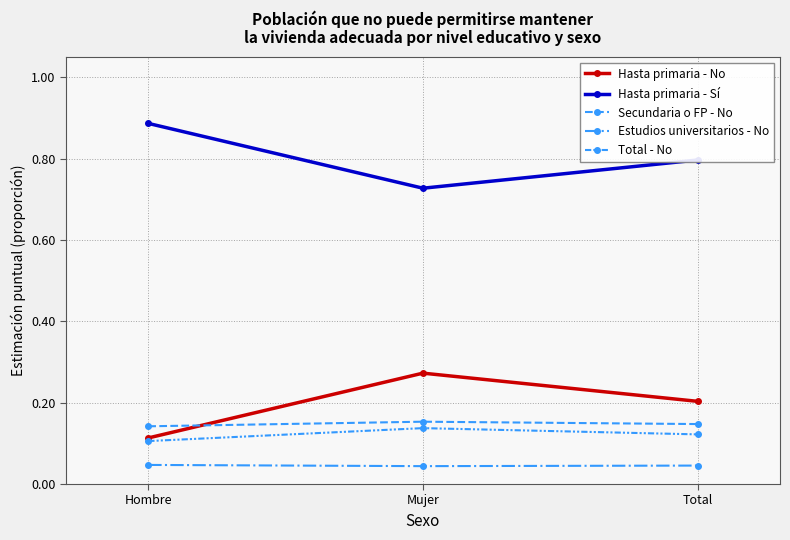

How many series are shown in this chart?

5